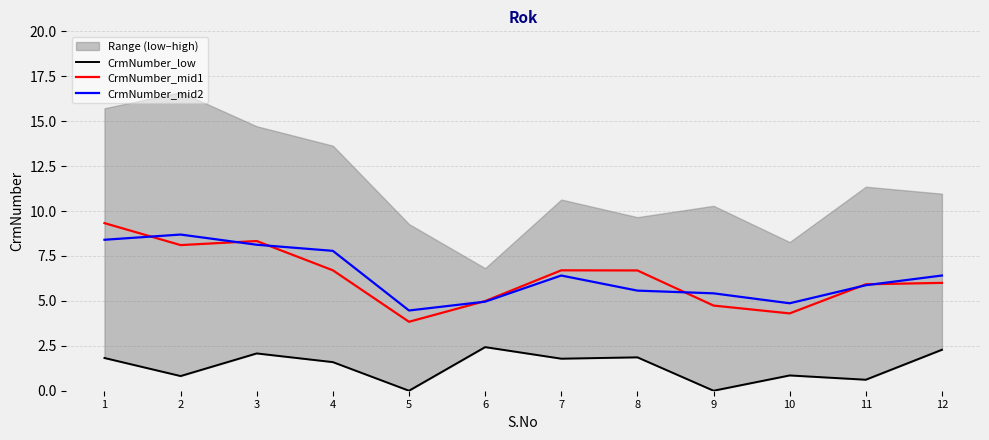

True or false: CrmNumber_mid1 and CrmNumber_low intersect in this chart.

False